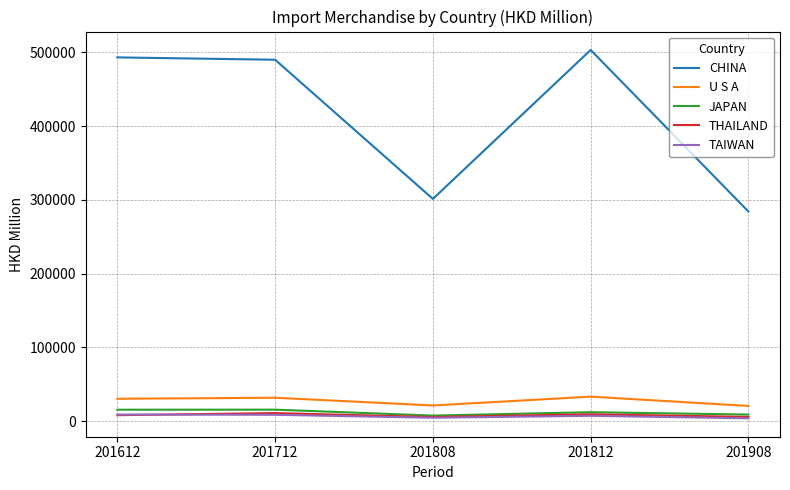

Which series changed the most between 201612 and 201808?

CHINA